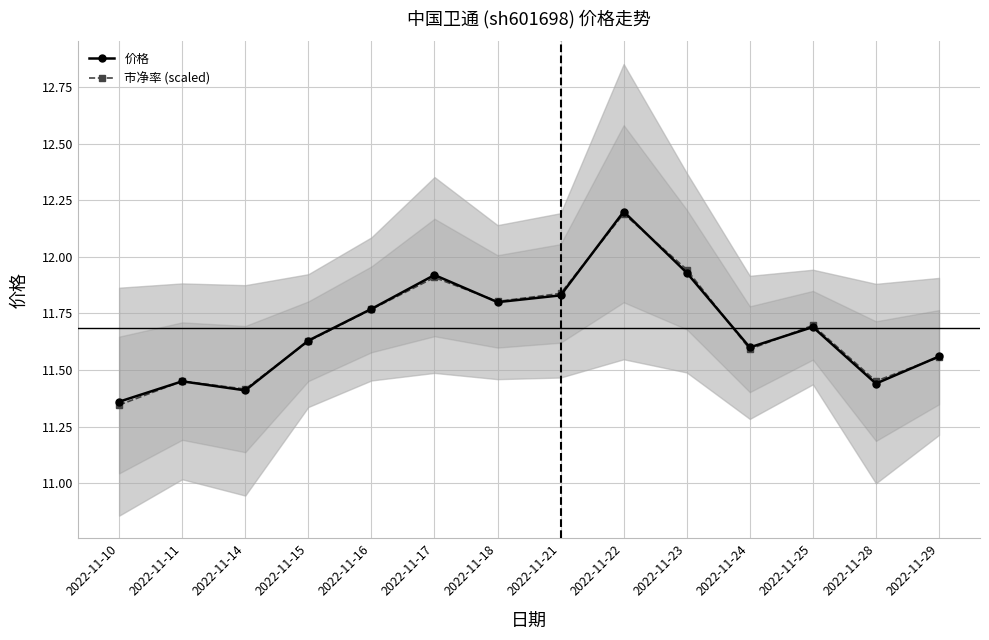

What is the sum of the 市净率 (scaled) values at 2022-11-11 and 2022-11-25?

23.1